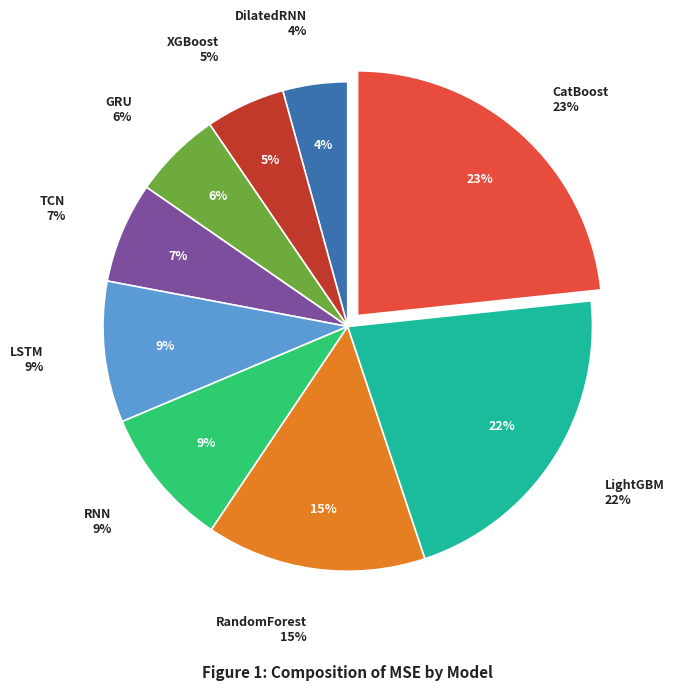

What percentage is the LightGBM slice, to the nearest percent?

22%